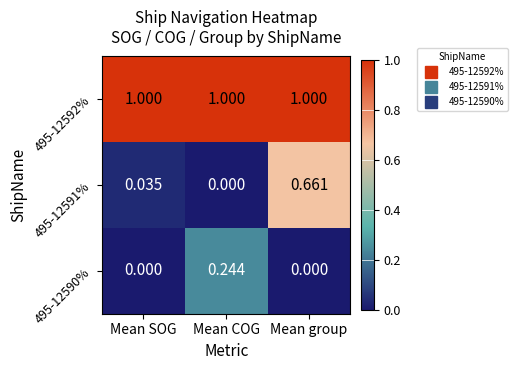

Which series has the largest range (max minus min)?

495-12591%